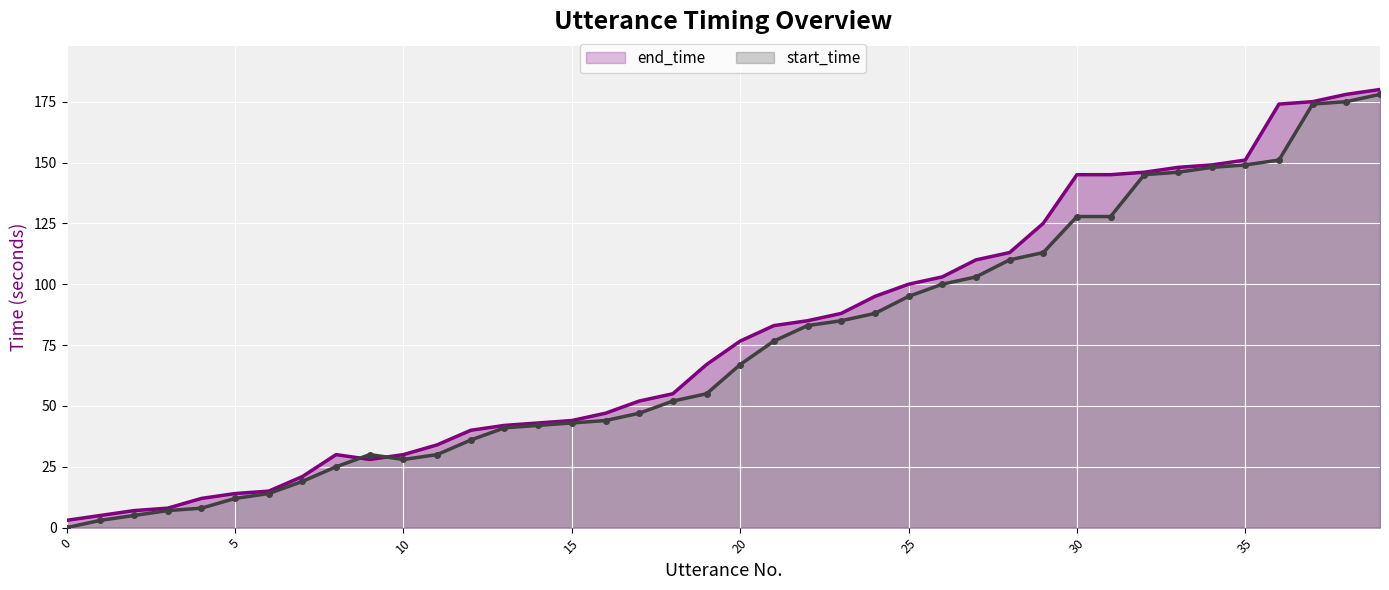

How many interior local valleys does the start_time series have?

1